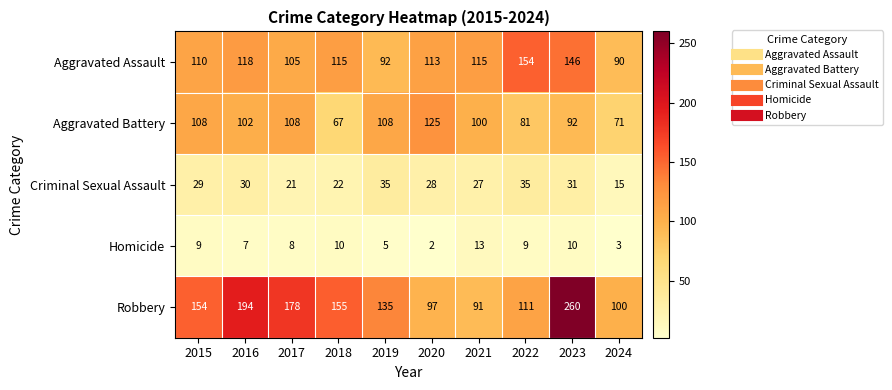

What is the spread (max minus min) of values at 2015?

145